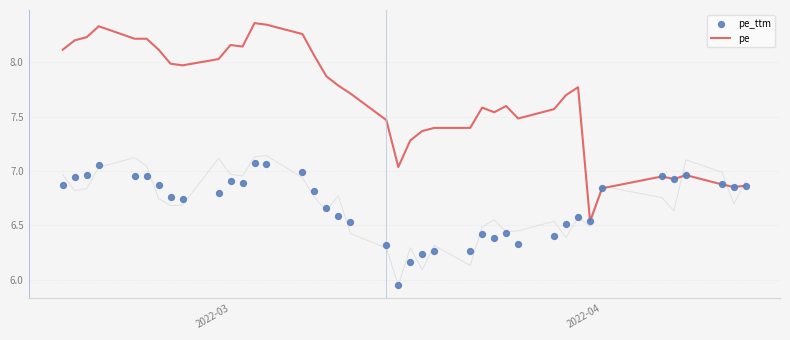

Which series reaches the minimum Y coordinate?

pe_ttm